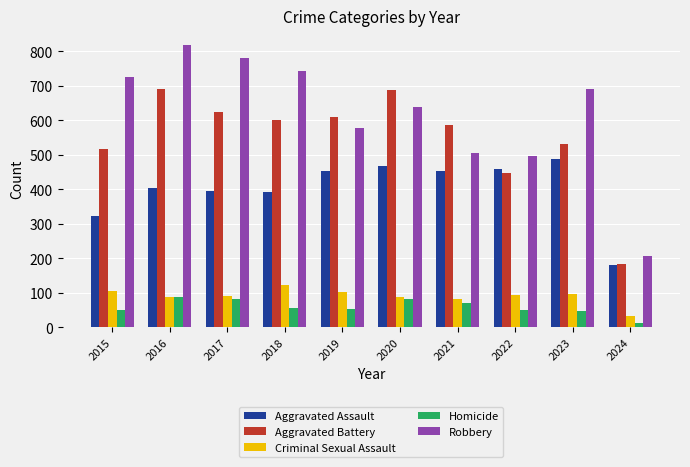

At which category is the sum across all series the highest?

2016